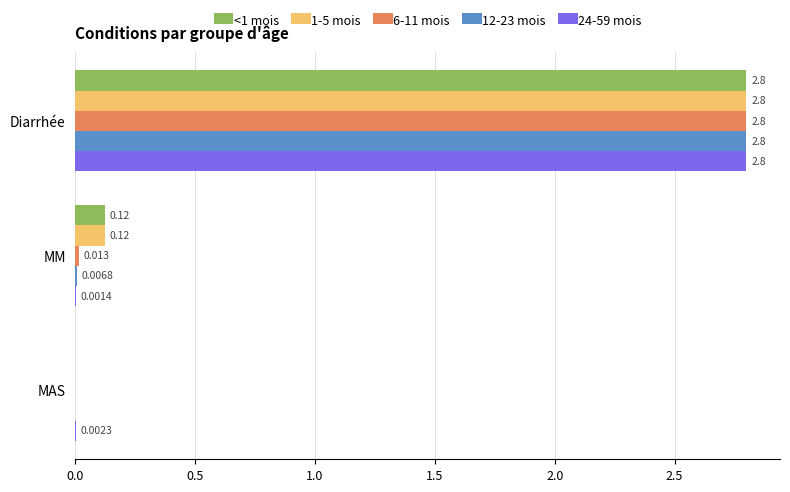

At which category is the sum across all series the highest?

Diarrhée